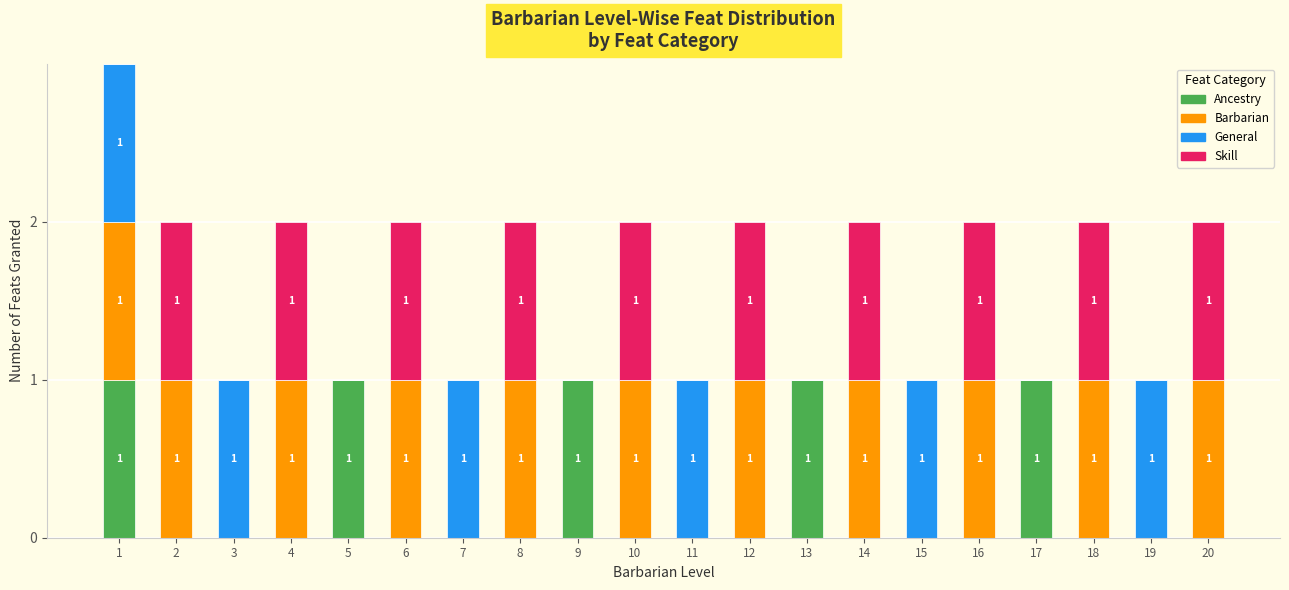

True or false: Ancestry has a value of 1 at 3.

False